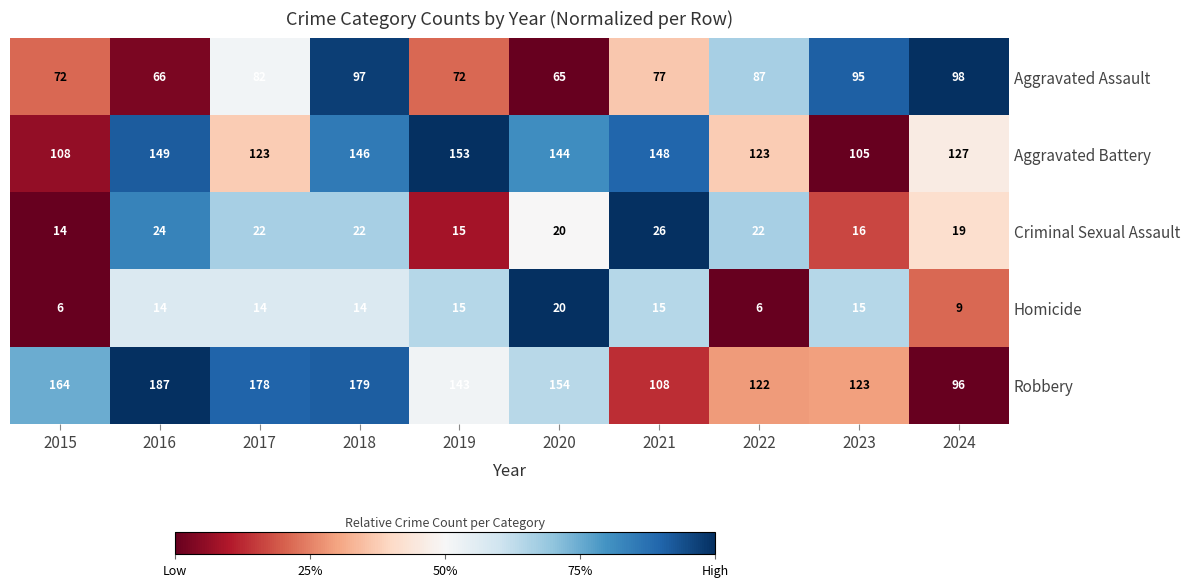

Is the value of Aggravated Battery at 2015 greater than the value of Aggravated Assault at 2015?

Yes